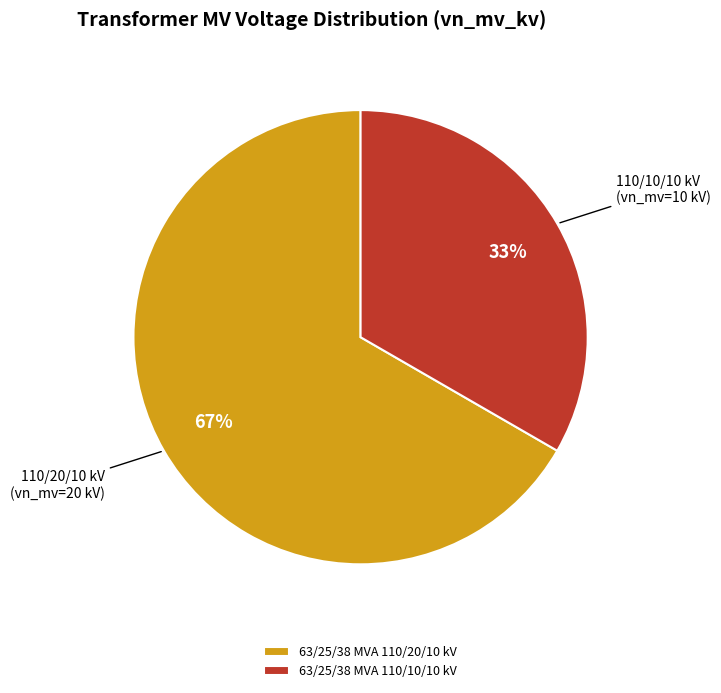

What percentage is the 63/25/38 MVA 110/20/10 kV slice, to the nearest percent?

67%